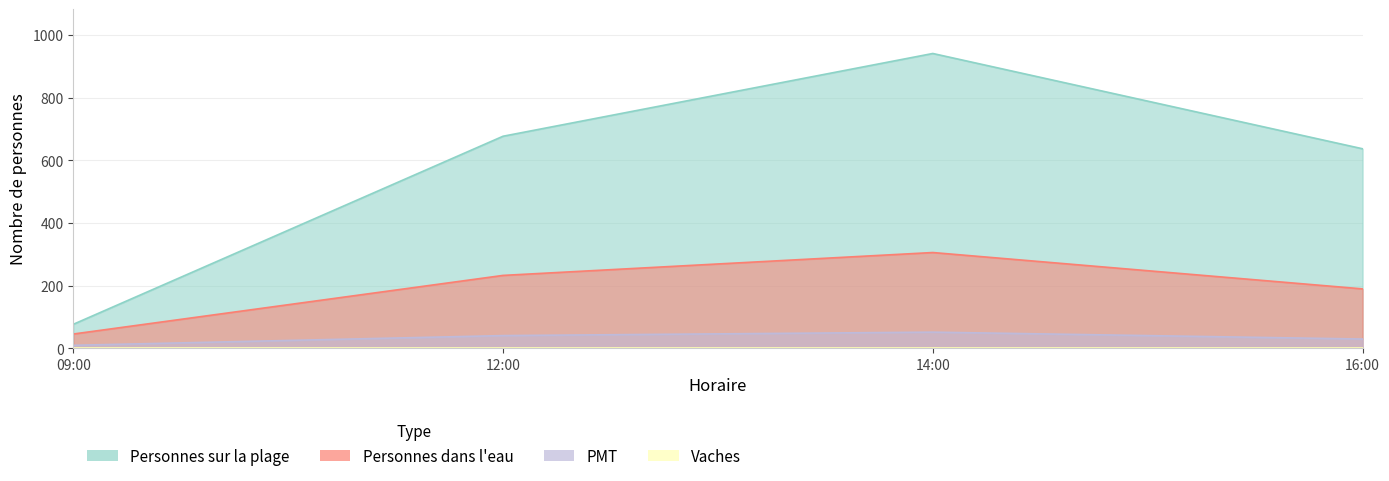

True or false: Personnes dans l'eau and Personnes sur la plage intersect in this chart.

False